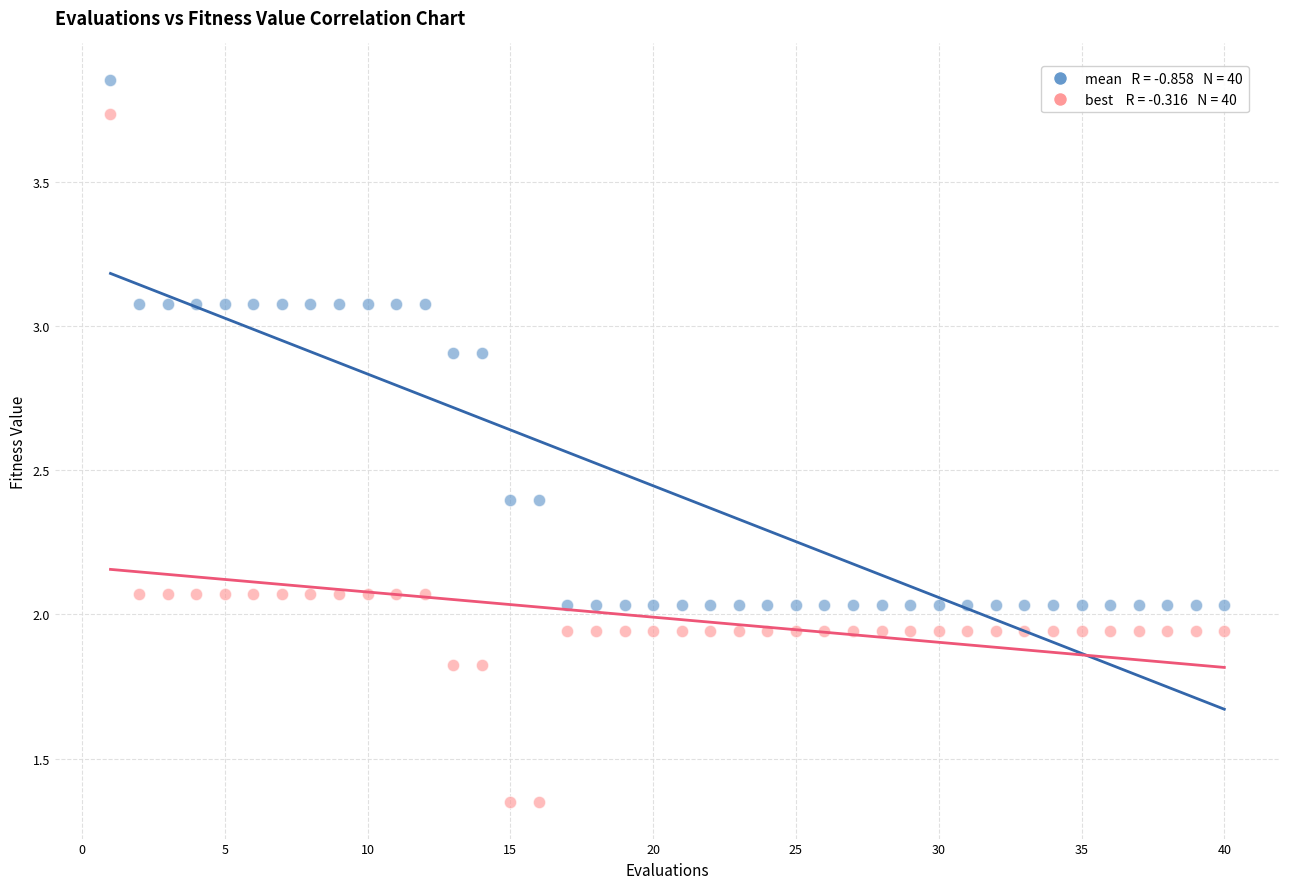

Across all data points, what is the range of Y values (max minus min)?

2.5